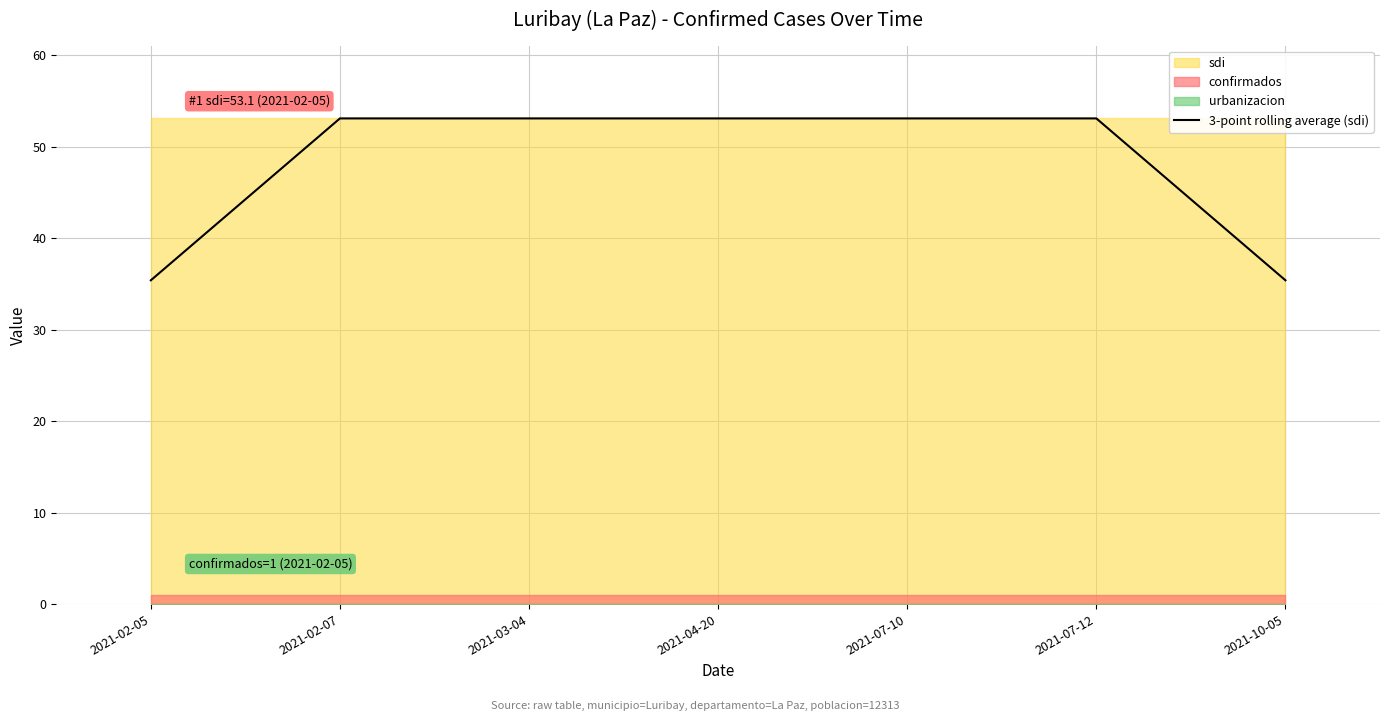

Approximately how many times larger is the value at 2021-10-05 compared to 2021-07-10?

0.7